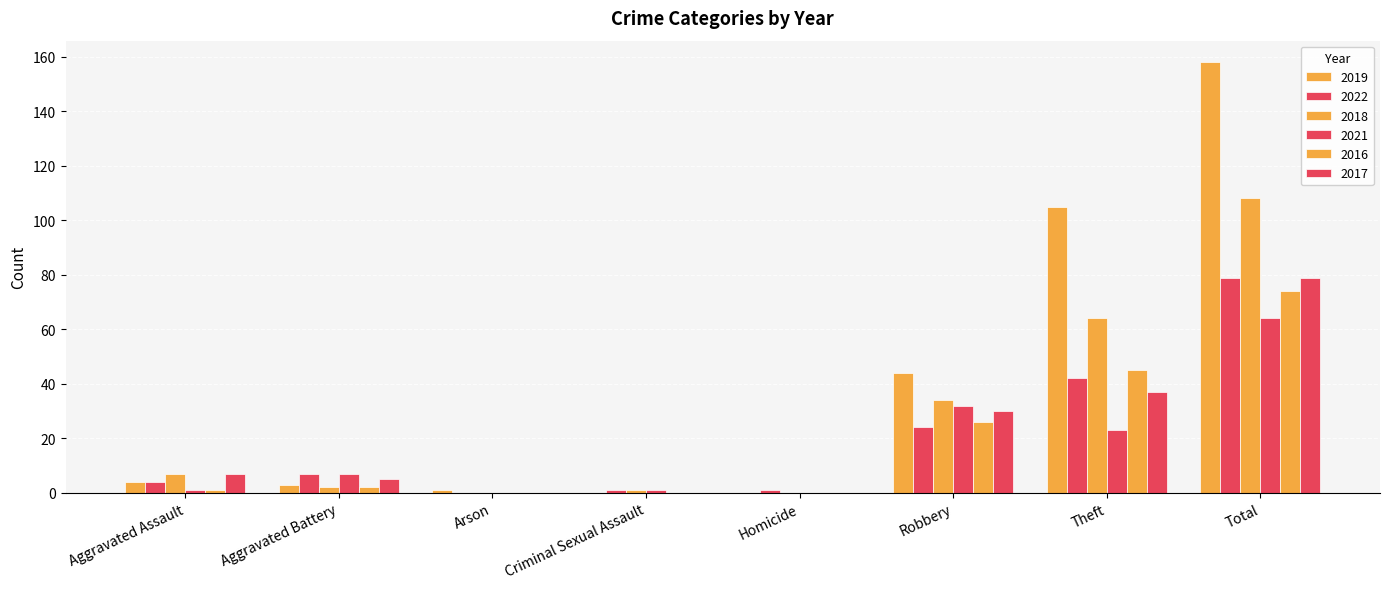

How many groups of bars are there?

8